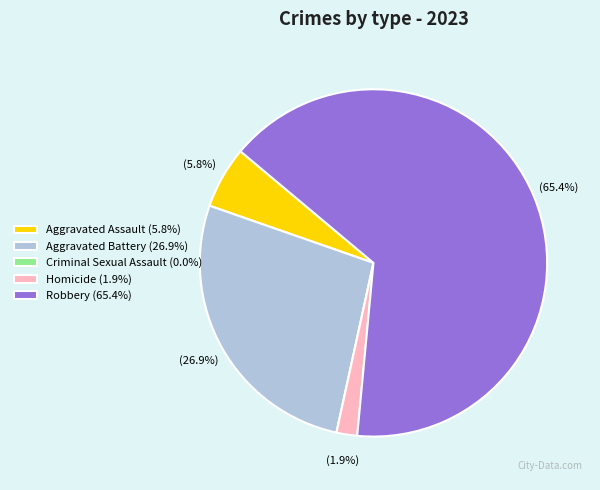

What percentage is the Robbery slice, to the nearest percent?

65%